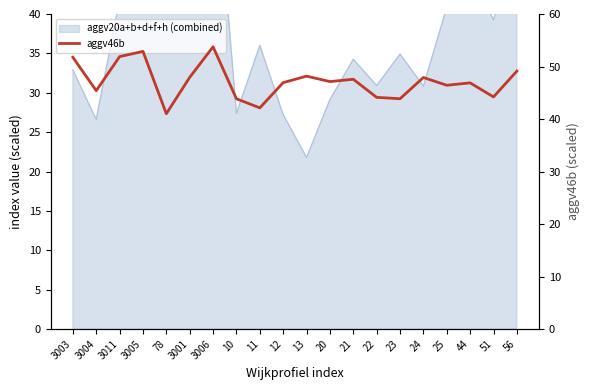

Between 22 and 3011, which is larger?

3011